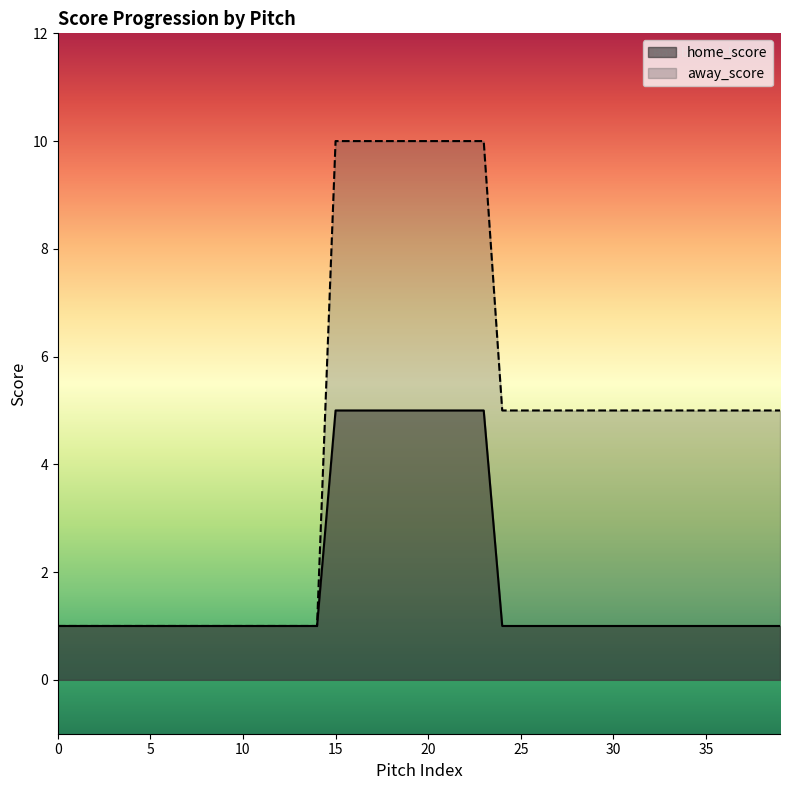

Does the chart display data point markers on the line(s)?

No